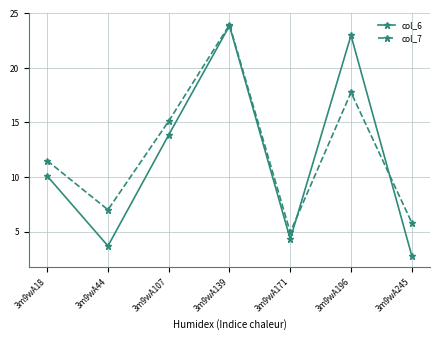

What value does the col_6 series have at 3m9wA171?

4.3